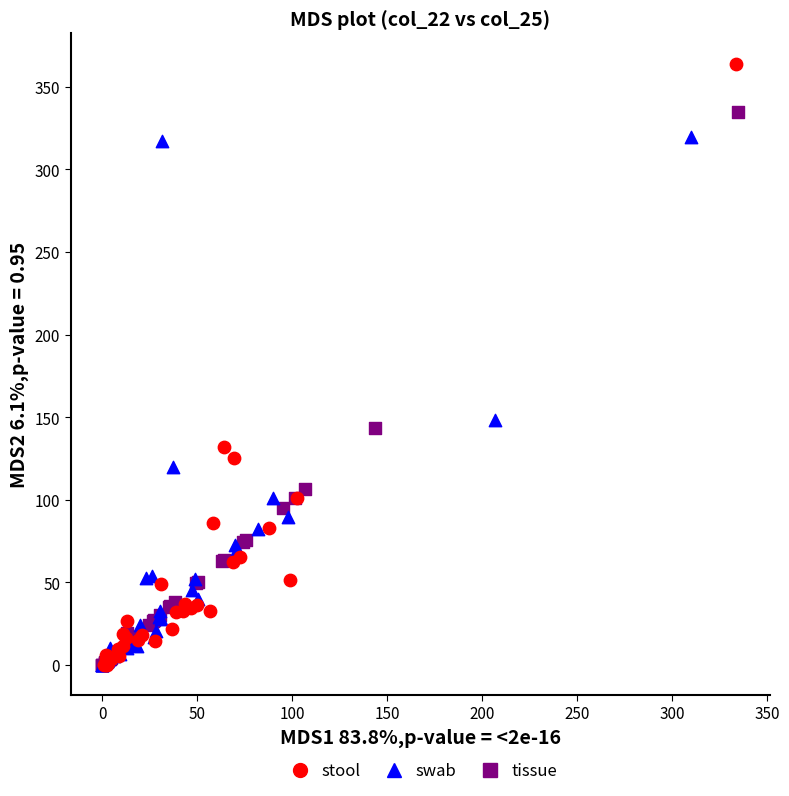

Which series has the widest spread of Y values?

stool